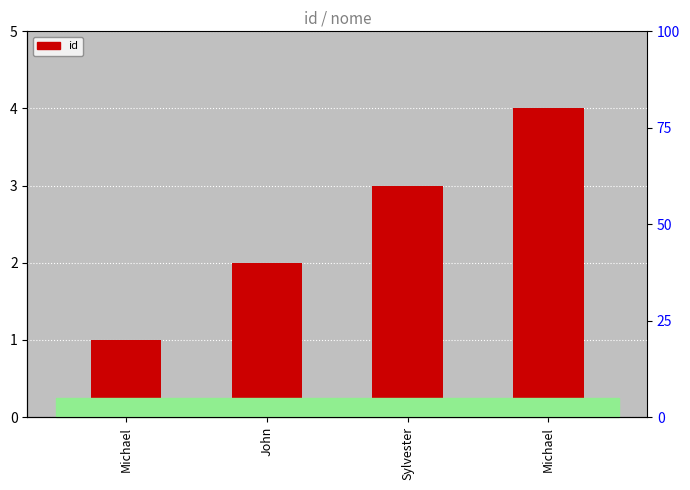

What is the change in value from Michael to Sylvester?

+2